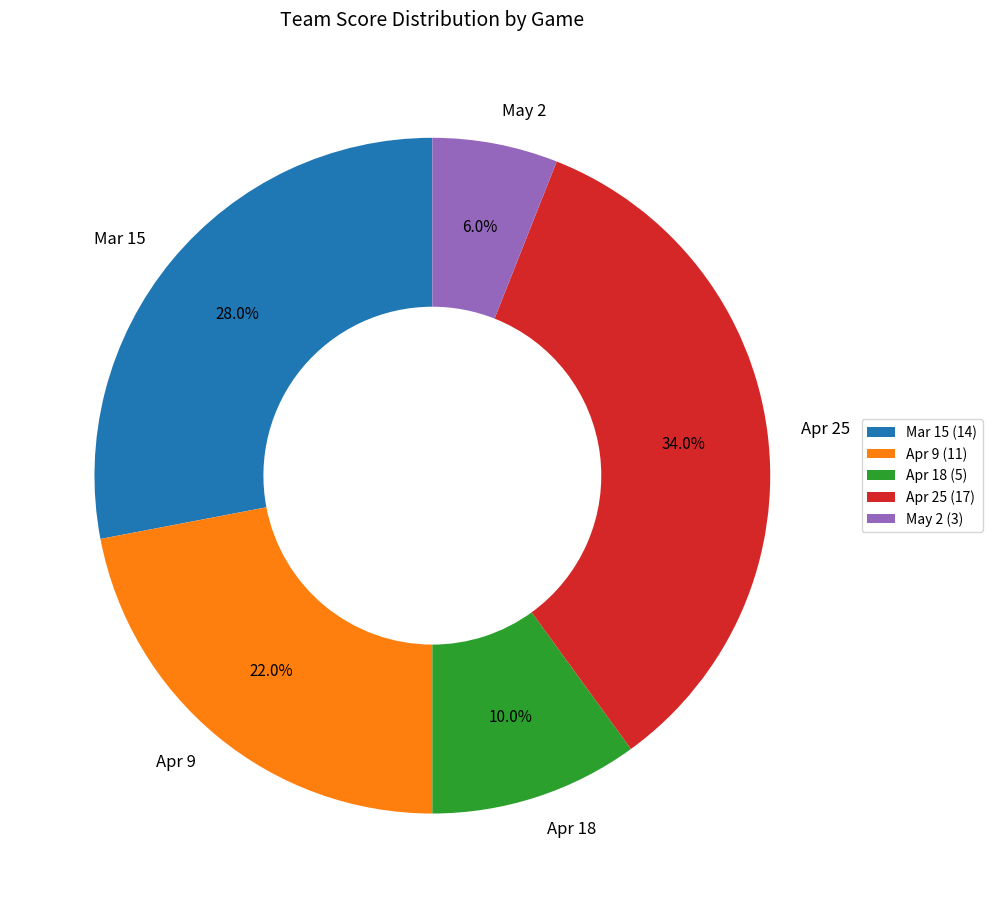

Does May 2 account for over 50% of the chart?

No